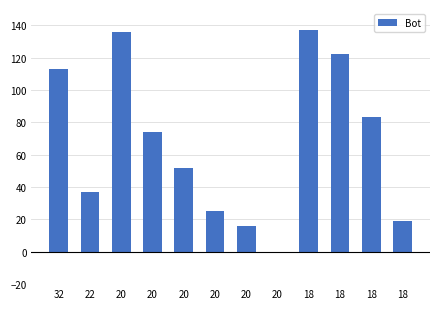

Count the number of data series in this chart.

1